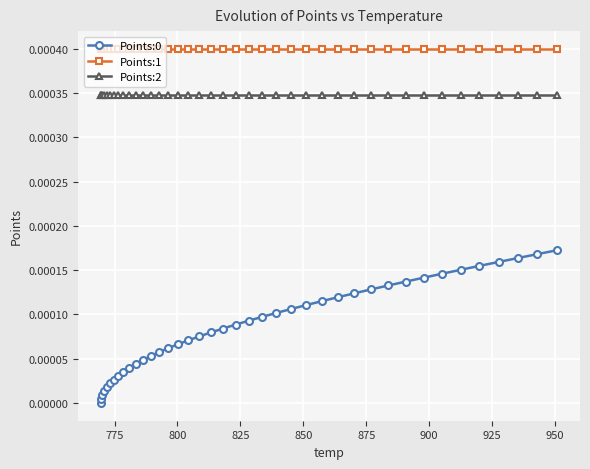

Which series has the largest total across all categories?

Points:1